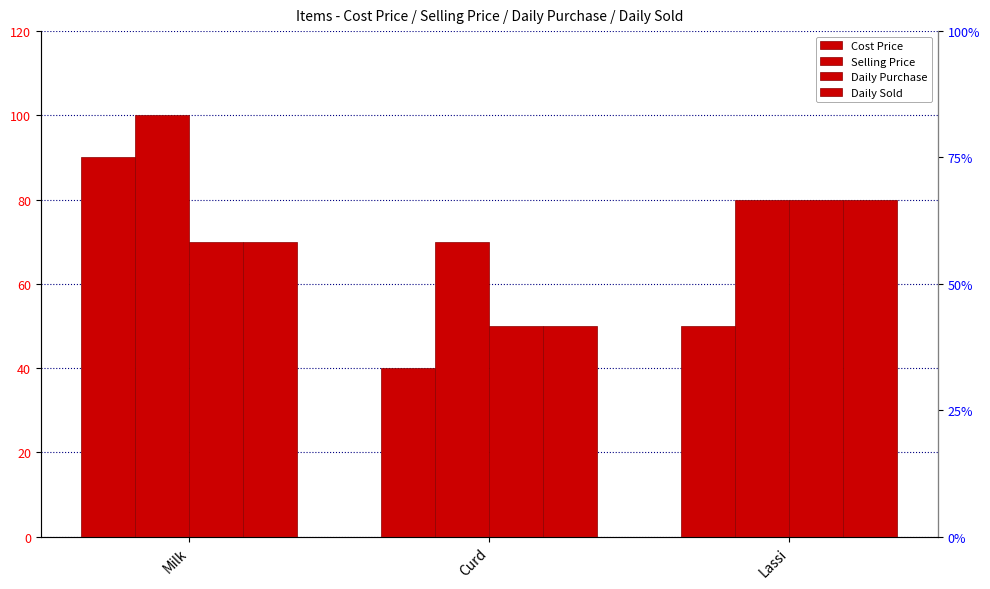

What is the difference between the Selling Price values at Milk and Curd?

30